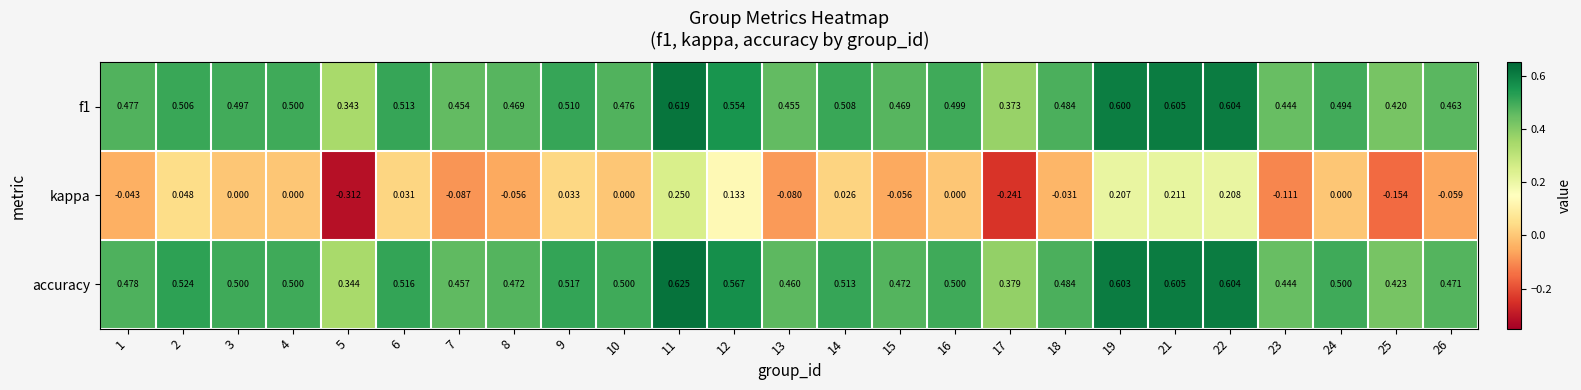

Which series changed the most between 8 and 18?

kappa